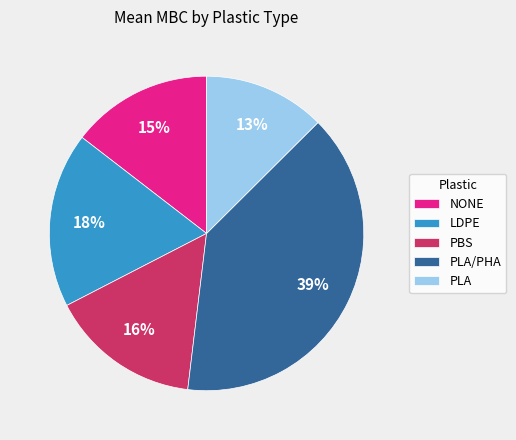

Rank the categories by value from lowest to highest.

PLA, NONE, PBS, LDPE, PLA/PHA